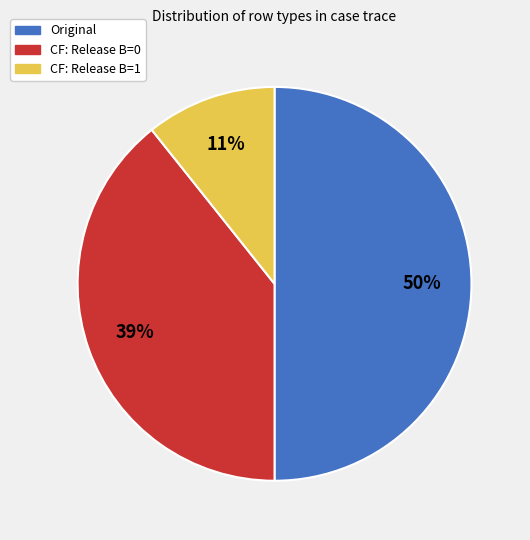

To the nearest percent, what portion does CF: Release B=1 represent?

11%